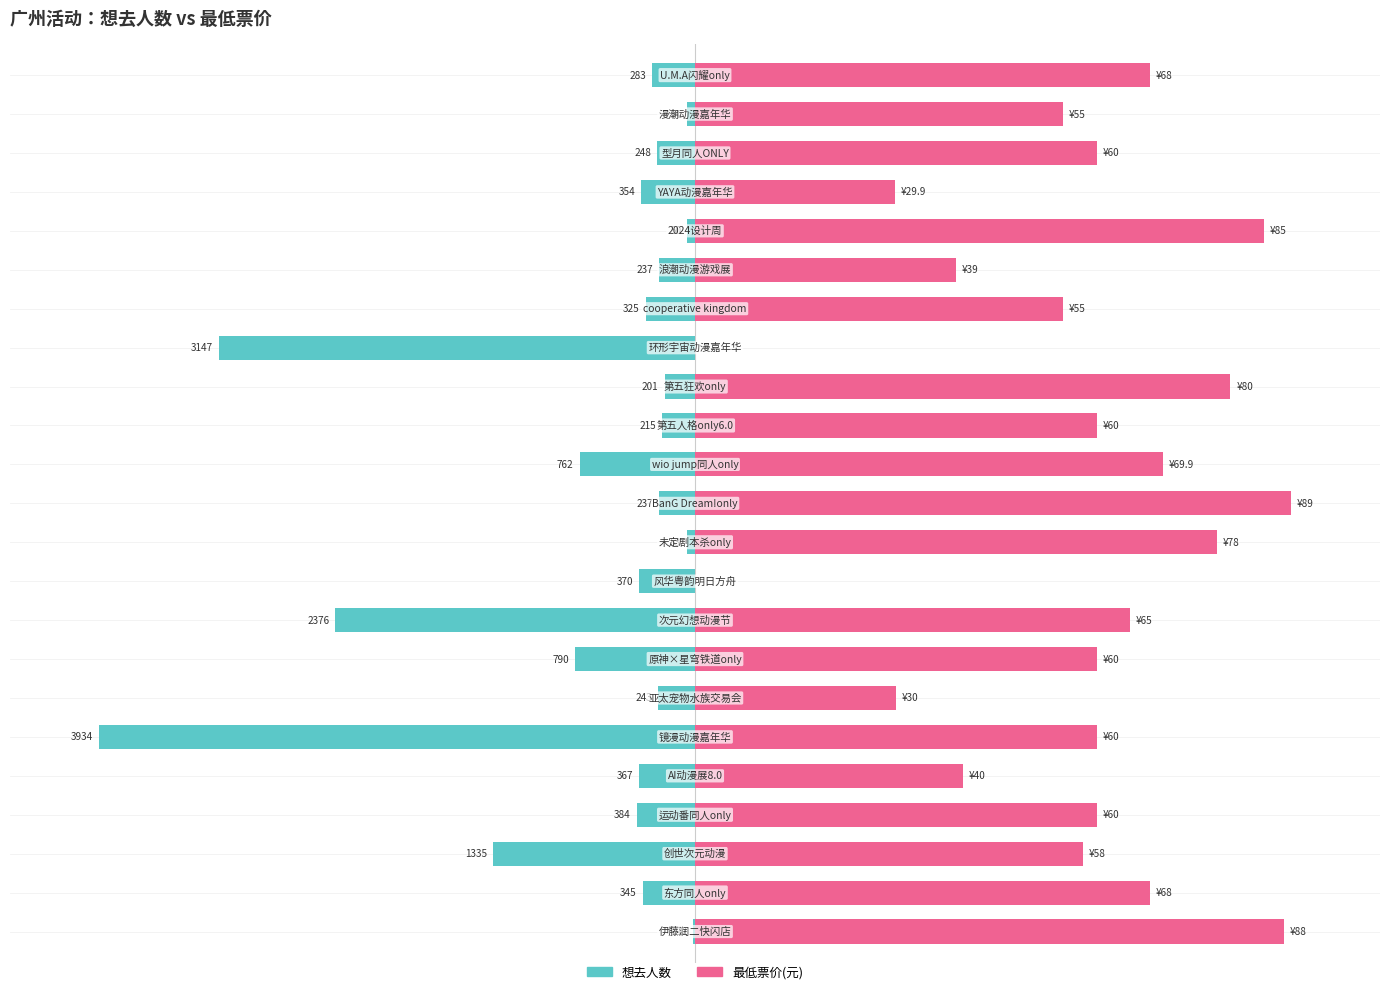

Rank the series at 22 from lowest to highest value.

想去人数, 最低票价